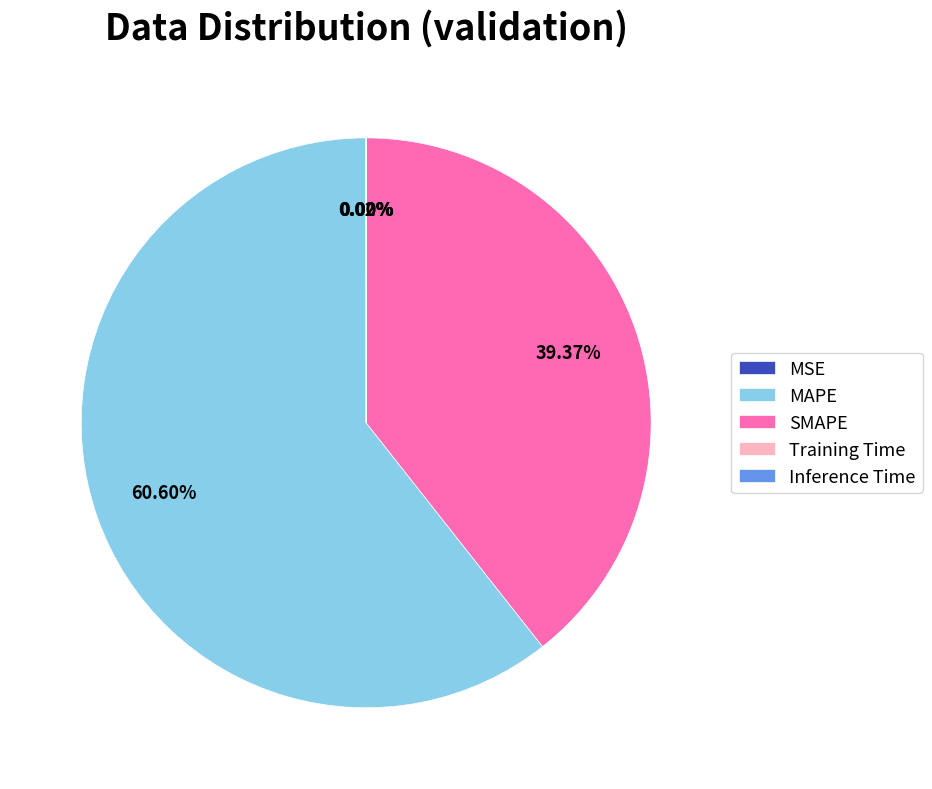

What is the largest slice in the pie chart?

MAPE